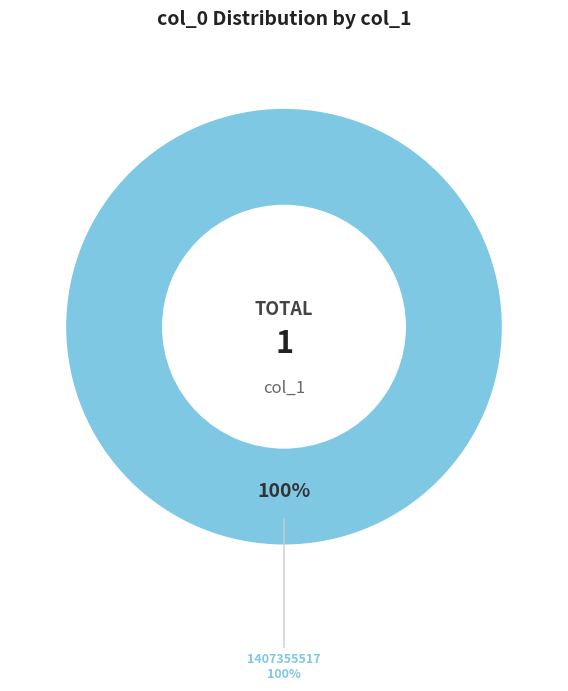

Which has a higher value, 1391380134 or 1407355517?

1407355517